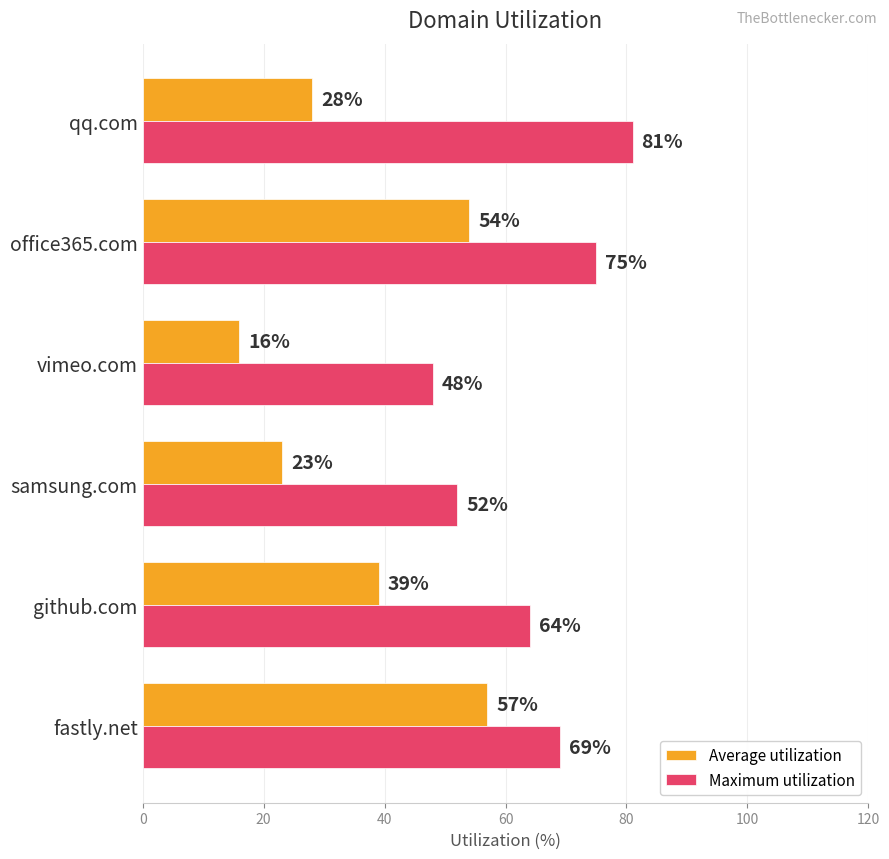

What is the approximate value of Average utilization at samsung.com, to the nearest 5?

25